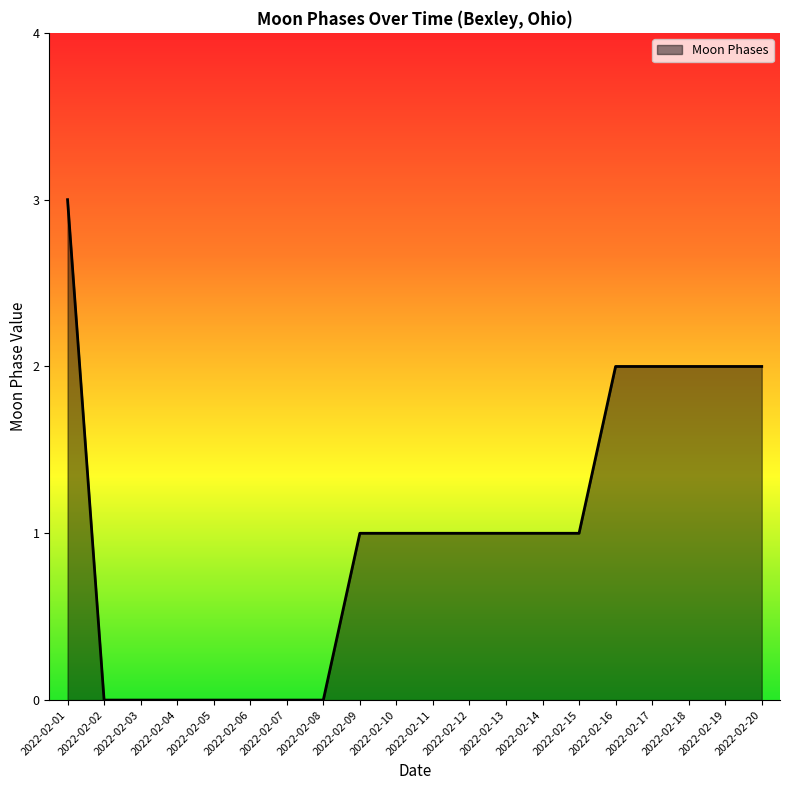

At which category does the chart reach its peak across all series?

2022-02-01